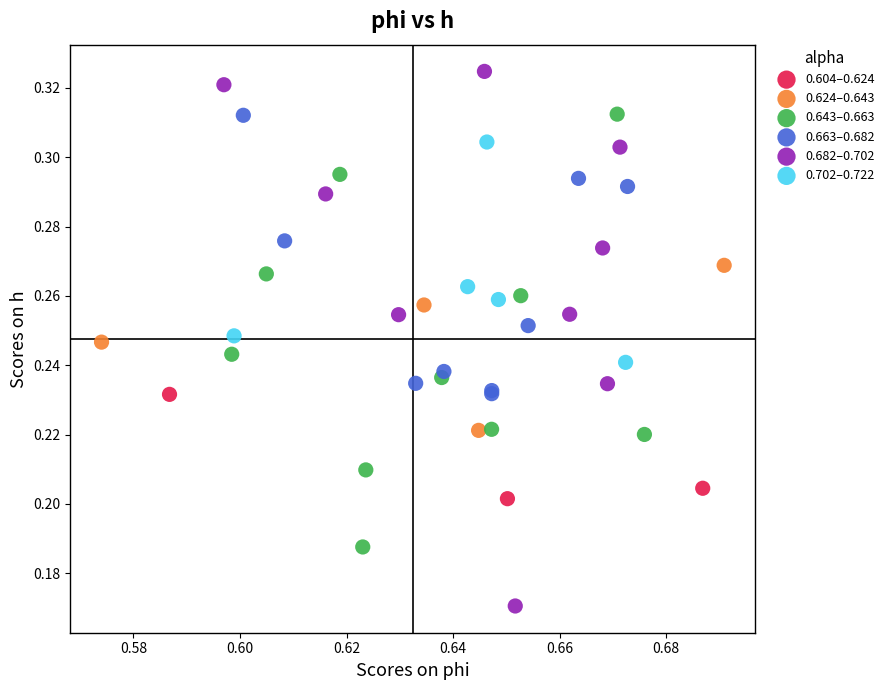

What are all the series names shown in the legend?

0.604–0.624, 0.624–0.643, 0.643–0.663, 0.663–0.682, 0.682–0.702, 0.702–0.722